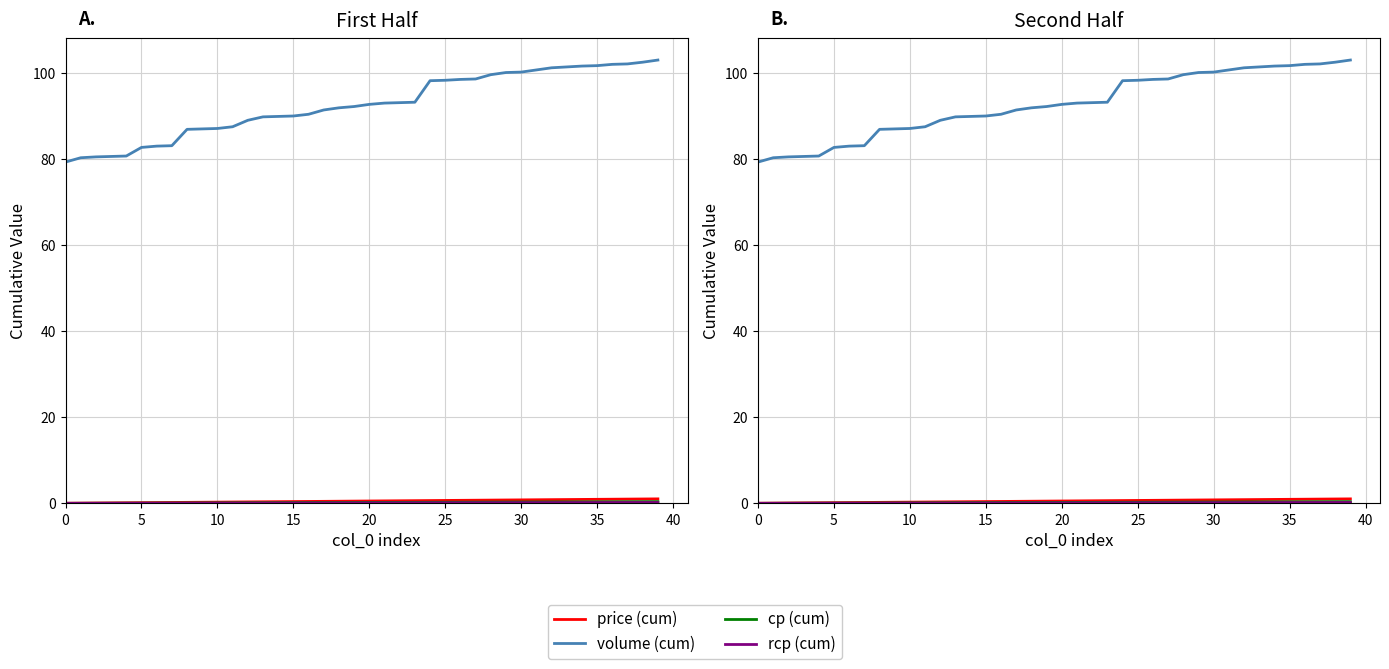

What is the total value across all series at 22?

94.0